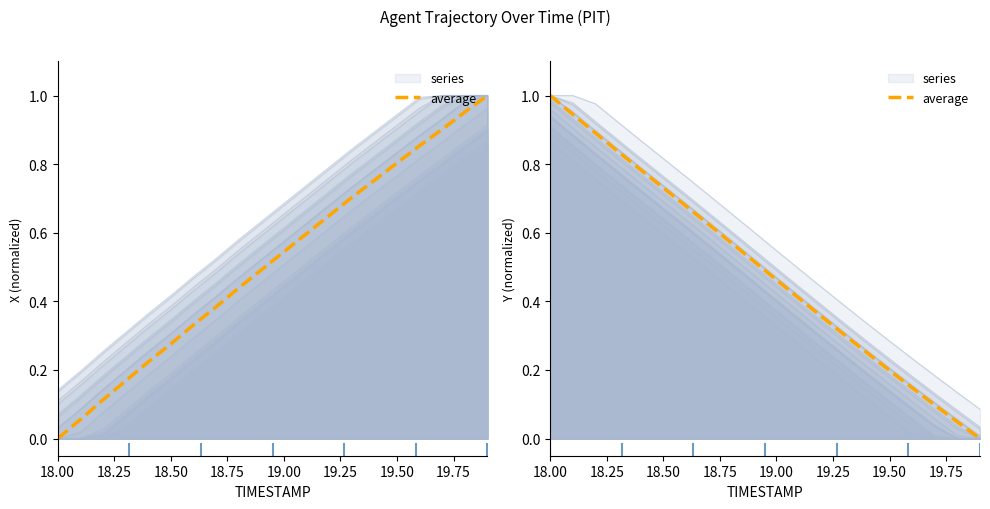

What position from the right is 19.75?

13